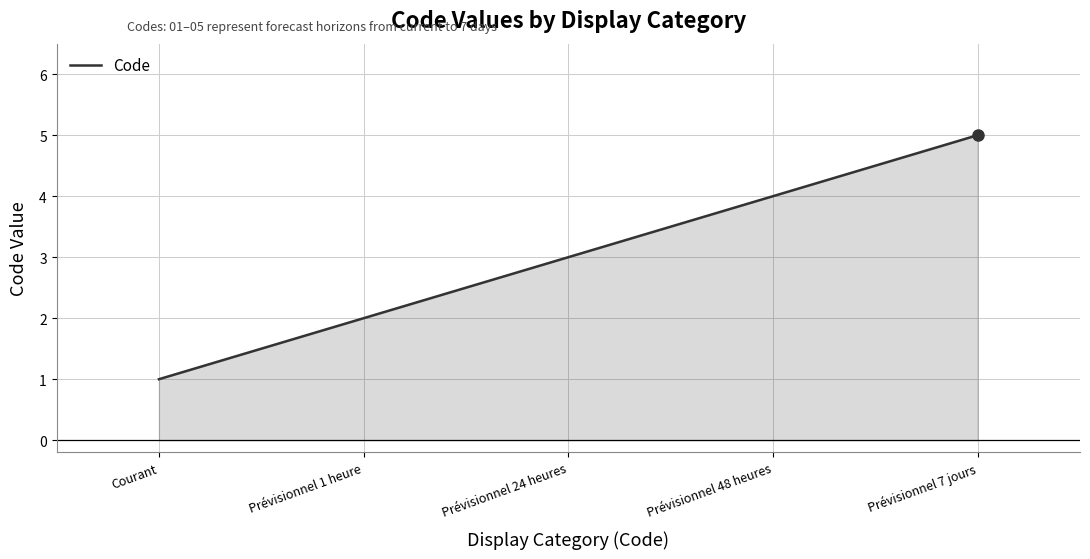

Is it true that the value at Courant is 2?

False